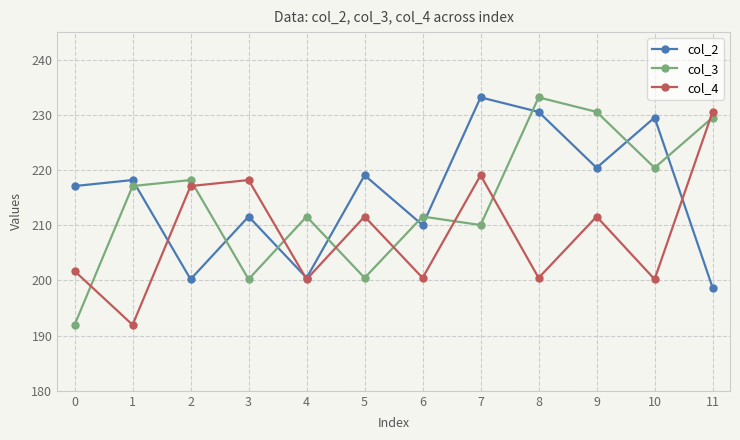

What is the sum of the col_3 values at 6 and 3?

411.8